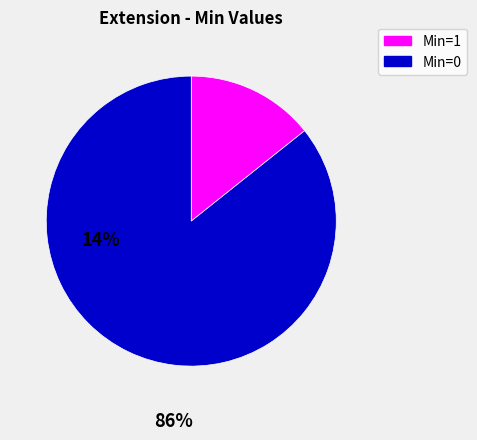

Which has a higher value, Min=1 or Min=0?

Min=0